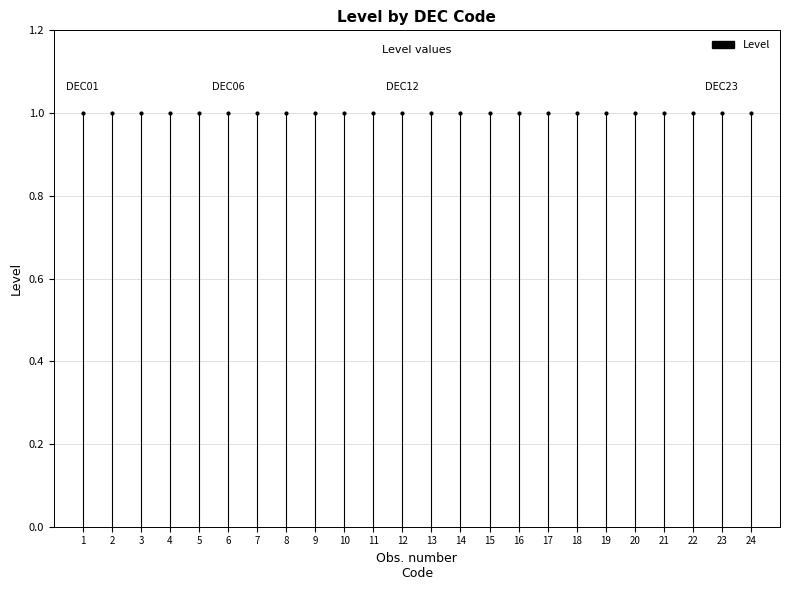

At which category does the chart reach its peak across all series?

1